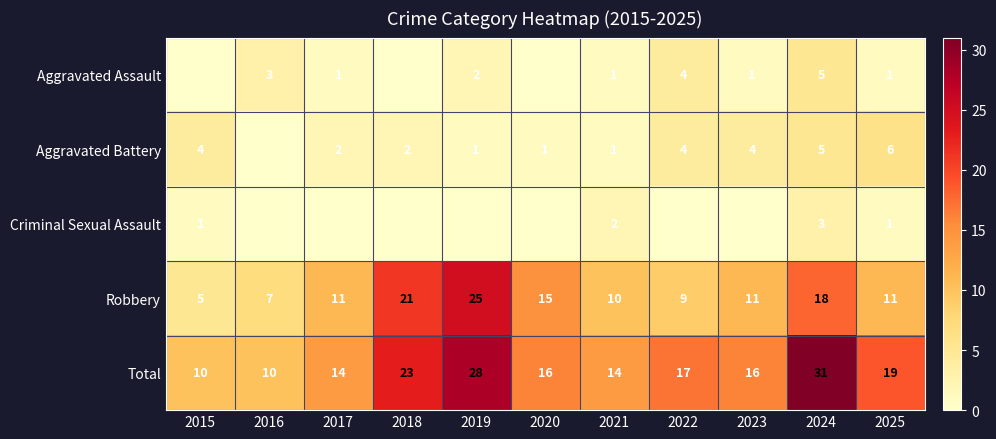

Is the value of Aggravated Assault at 2023 greater than the value of Robbery at 2020?

No